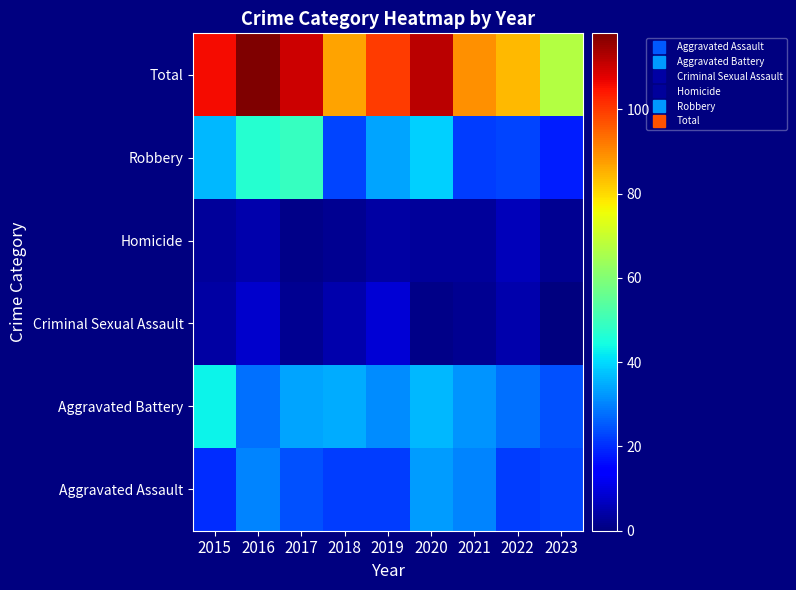

Reading left to right, extract all data points from this chart.

Aggravated Assault: 2015=20	2016=30	2017=24	2018=22	2019=22	2020=33	2021=30	2022=22	2023=23
Aggravated Battery: 2015=43	2016=28	2017=34	2018=35	2019=31	2020=36	2021=32	2022=28	2023=24
Criminal Sexual Assault: 2015=4	2016=8	2017=2	2018=5	2019=9	2020=1	2021=2	2022=5	2023=0
Homicide: 2015=3	2016=5	2017=1	2018=2	2019=4	2020=3	2021=3	2022=6	2023=2
Robbery: 2015=36	2016=47	2017=49	2018=23	2019=34	2020=39	2021=22	2022=23	2023=18
Total: 2015=106	2016=118	2017=110	2018=87	2019=100	2020=112	2021=89	2022=84	2023=67